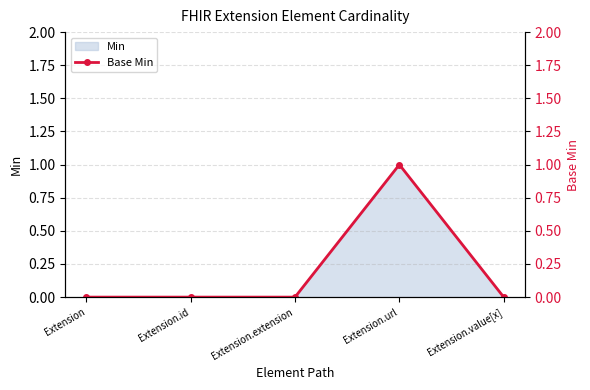

Between Extension.id and Extension, which is larger?

Extension.id